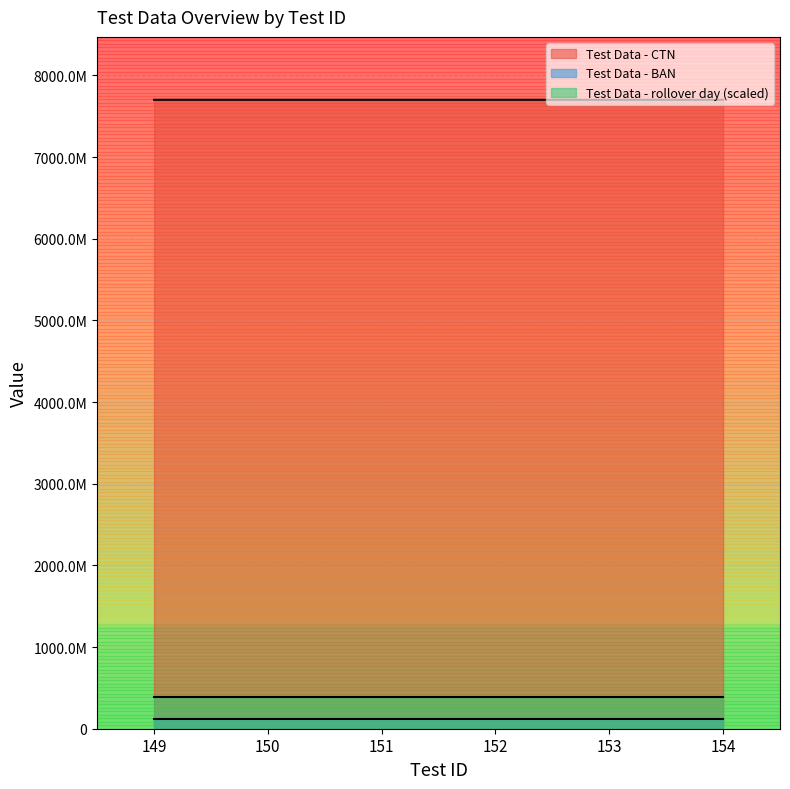

What is the value of the Test Data - CTN point at the 3rd from the left?

7701000151